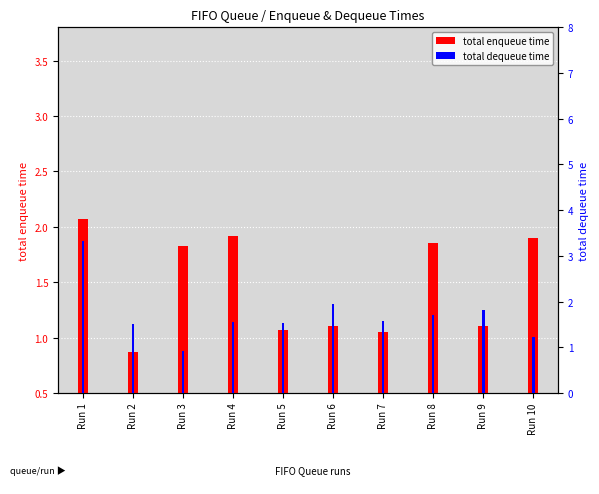

Reading left to right, what are all the values shown in this chart?

total enqueue time: 2.1	0.9	1.8	1.9	1.1	1.1	1.1	1.9	1.1	1.9
total dequeue time: 3.3	1.5	0.9	1.6	1.5	1.9	1.6	1.7	1.8	1.2